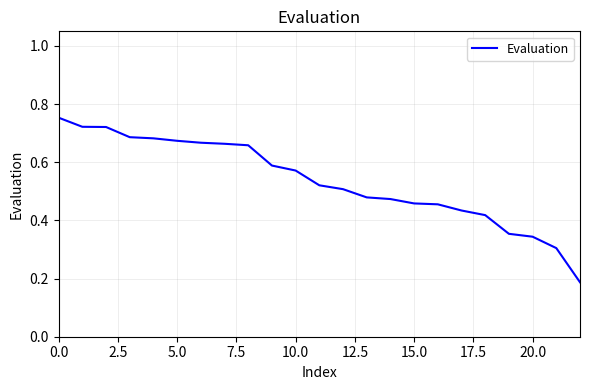

How many series are shown in this chart?

1